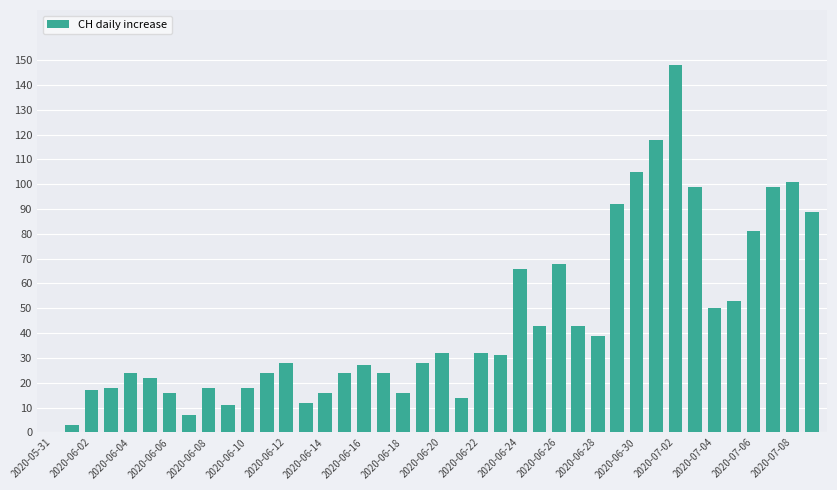

What is the sum of all values?

1756